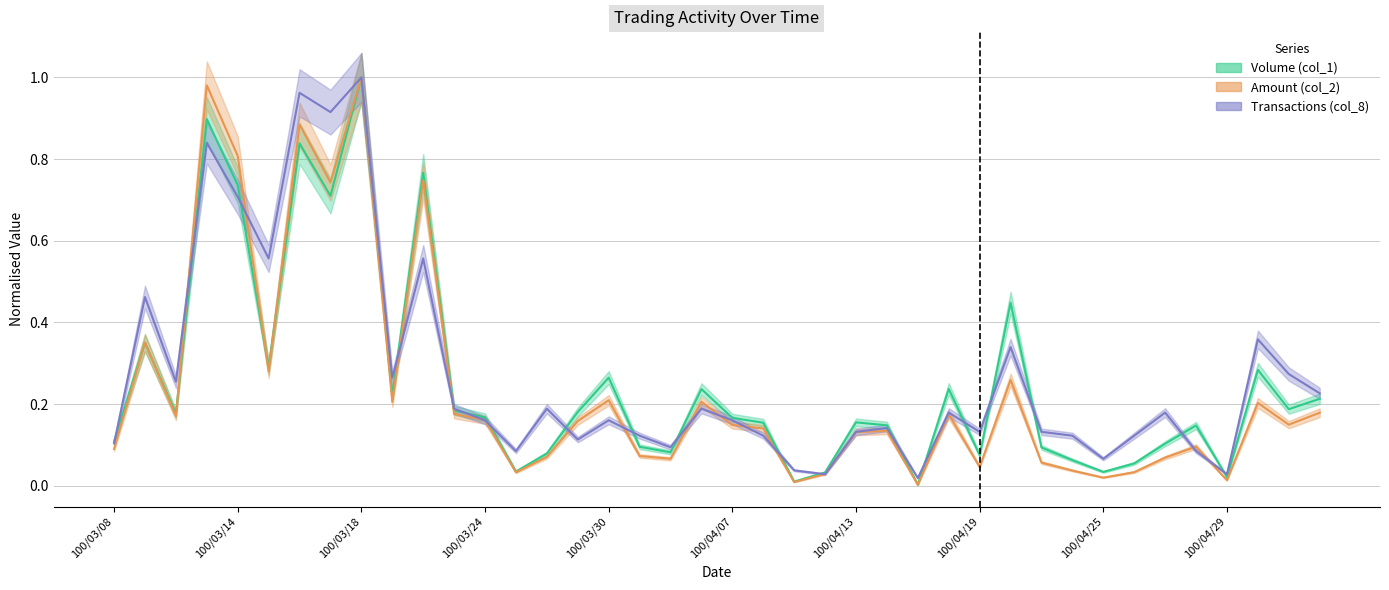

The value of Volume (col_1) at 100/03/16 is 0.8. True or false?

True